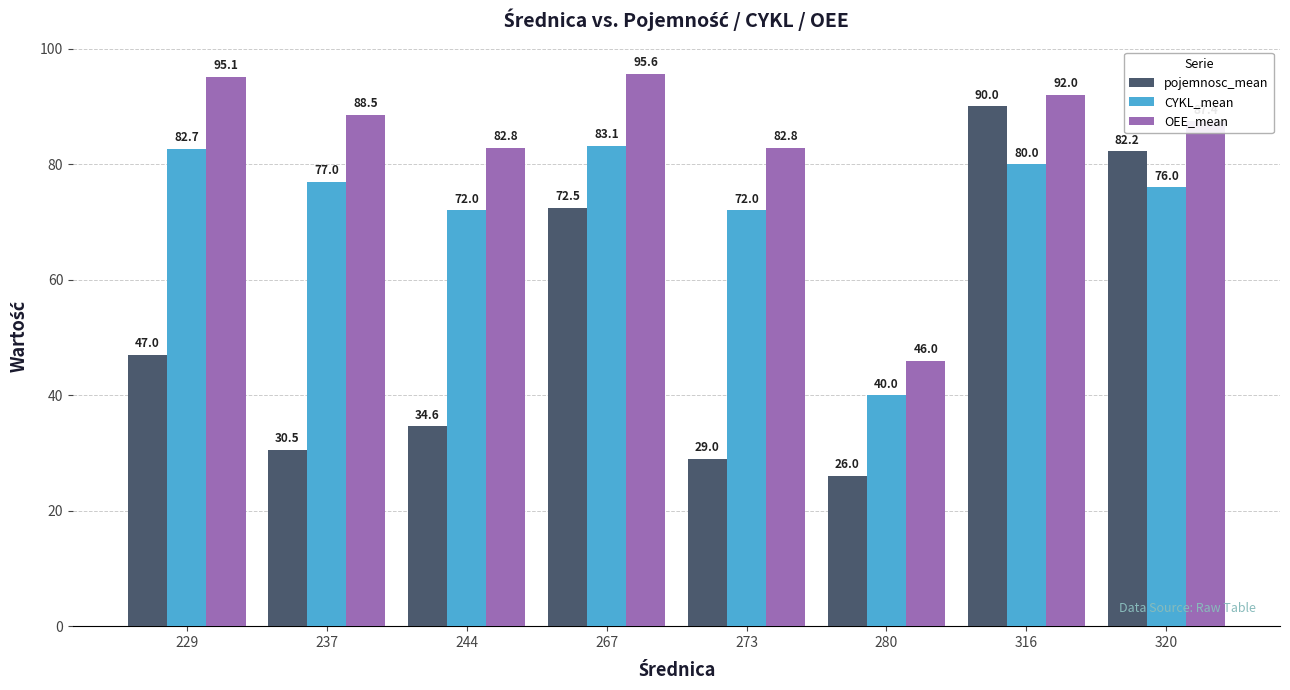

How many distinct data groups are displayed?

3